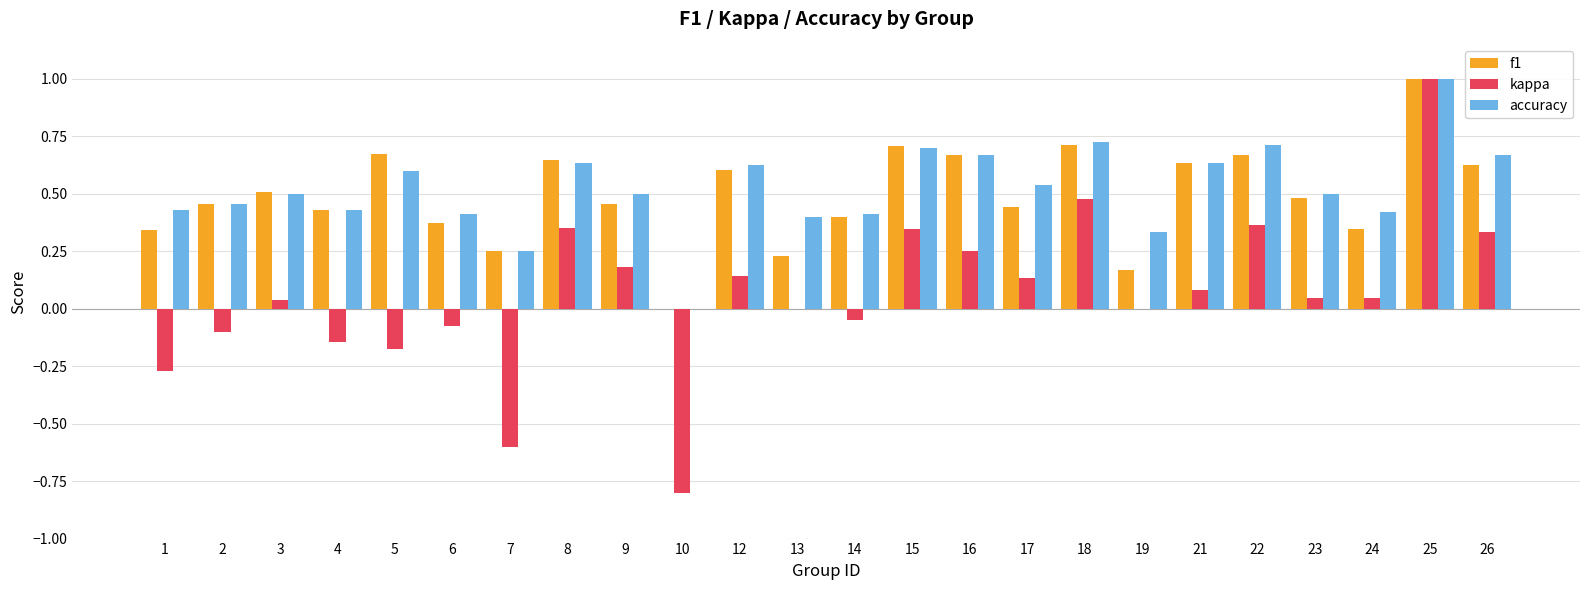

At which label does kappa reach its peak?

25